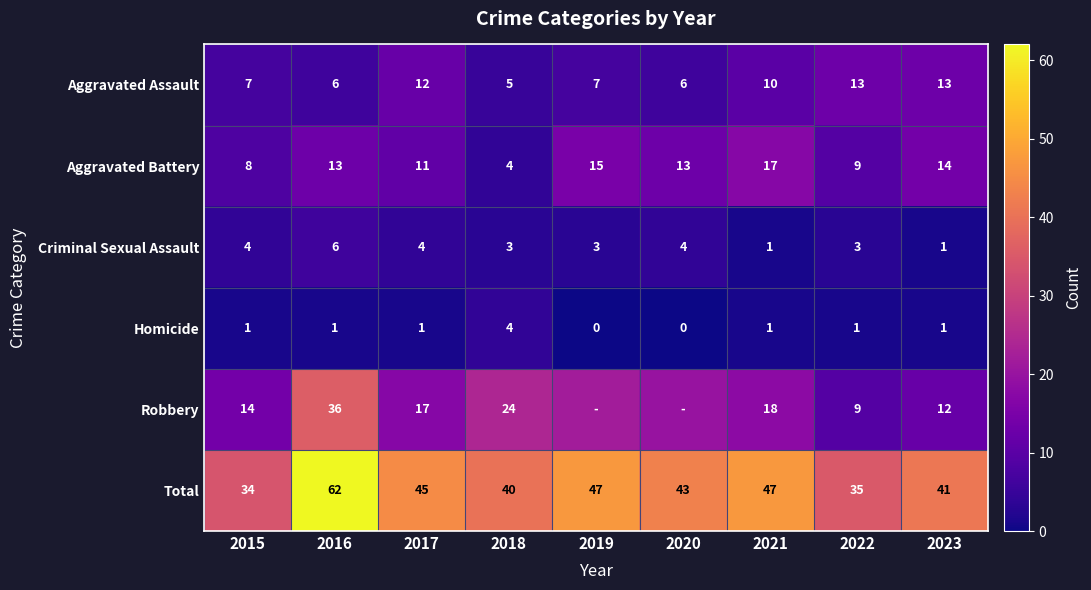

The Aggravated Assault series shows 7 at 2018. True or false?

False